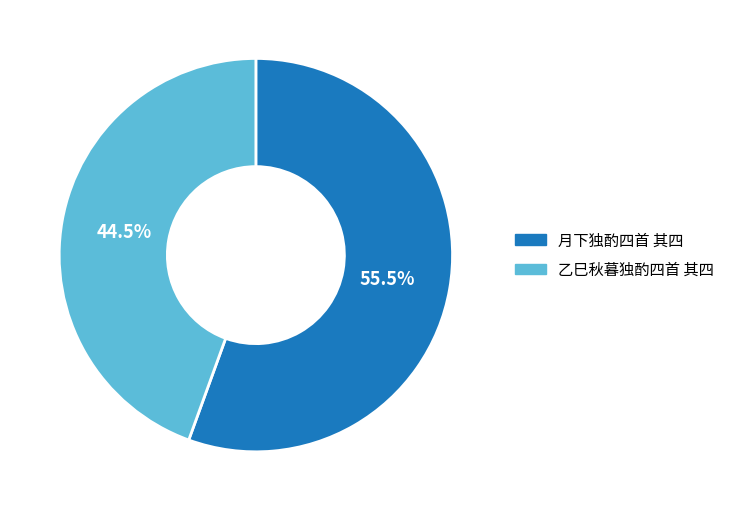

Rank the categories by value from highest to lowest.

月下独酌四首 其四, 乙巳秋暮独酌四首 其四